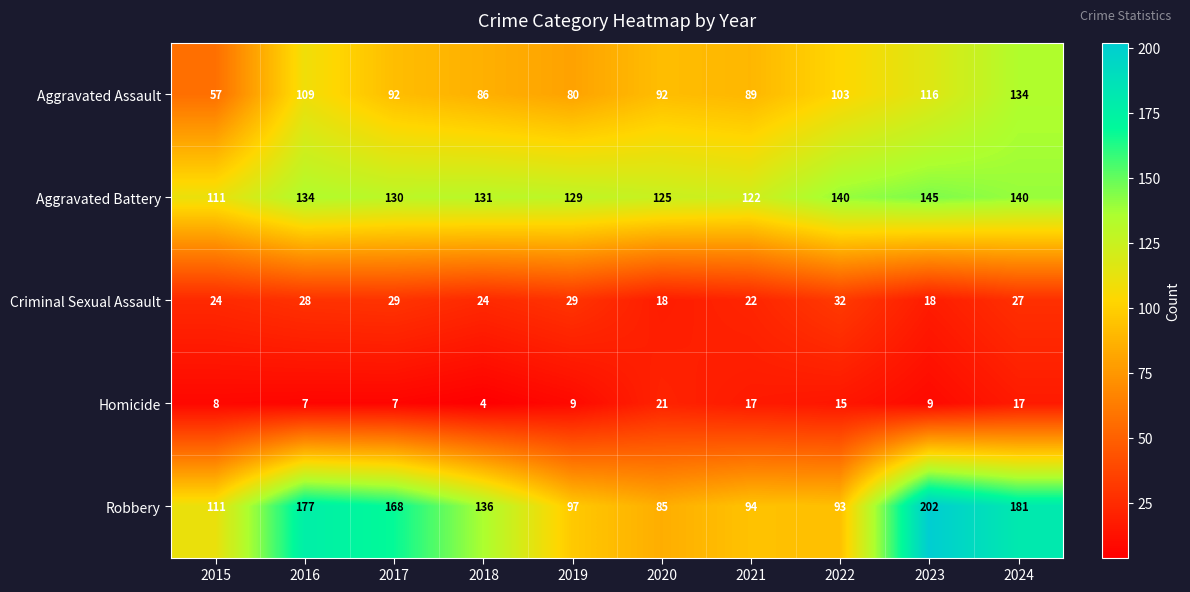

The Homicide series shows 2 at 2016. True or false?

False